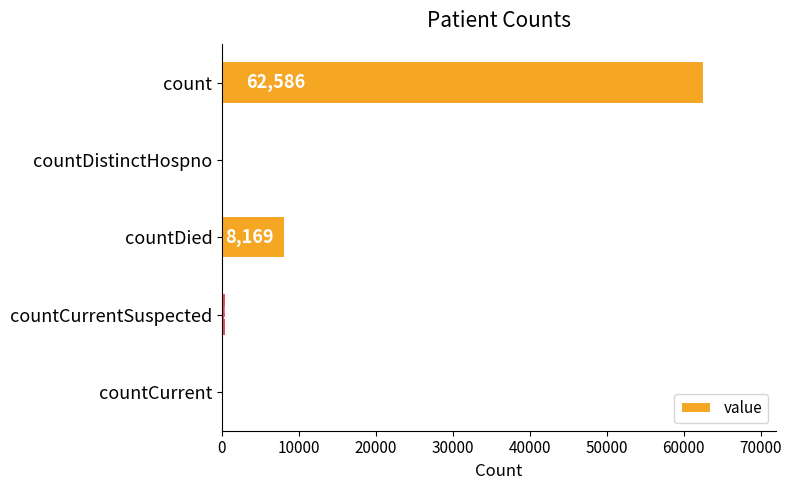

Reading top to bottom, extract all data points from this chart.

count=62586	countDistinctHospno=0	countDied=8169	countCurrentSuspected=546	countCurrent=0